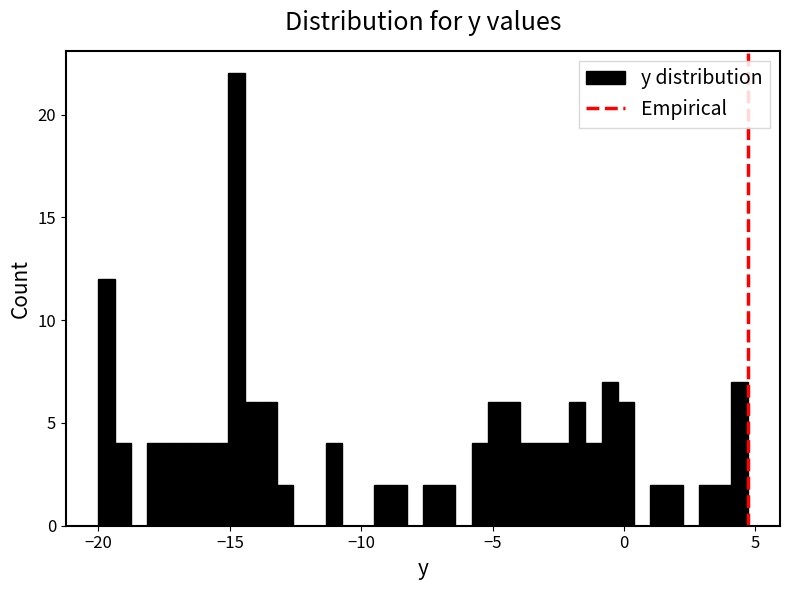

Around what value on the x-axis is the tallest bar? Give the approximate position of its centre, as read against the axis.

-15.0